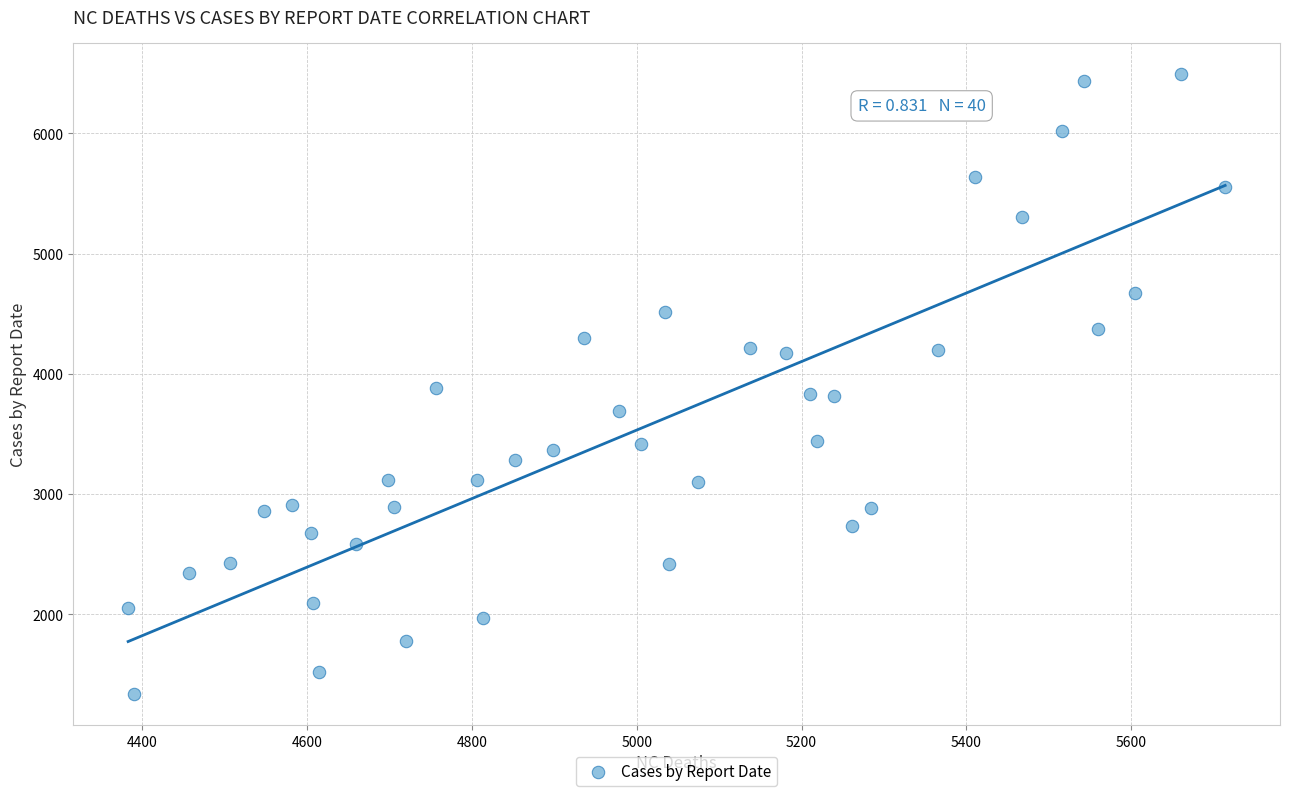

What is the range of X values (max minus min)?

1331